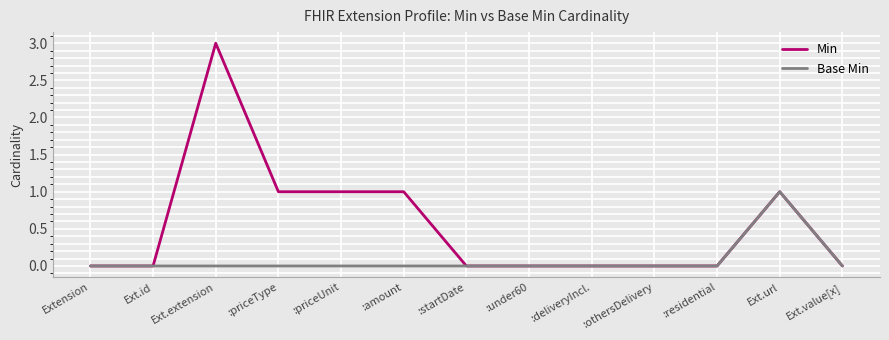

Does the chart have visible grid lines?

Yes